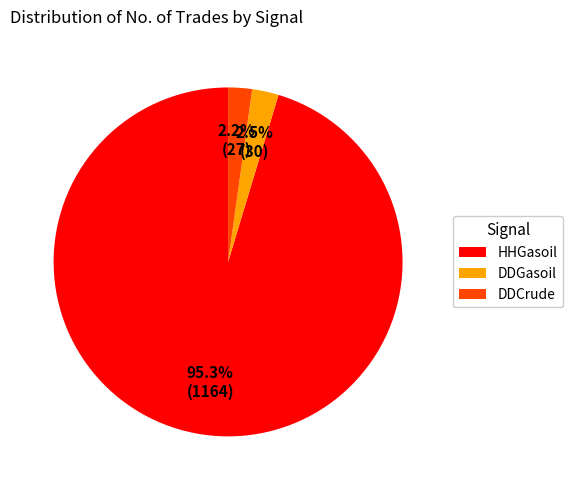

What is the majority slice?

HHGasoil